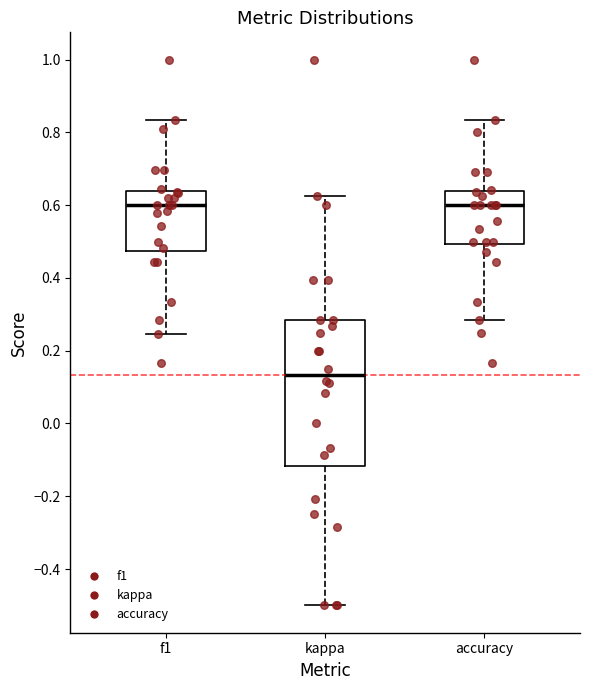

Comparing the boxes themselves (not the whiskers), which one is the tallest?

kappa